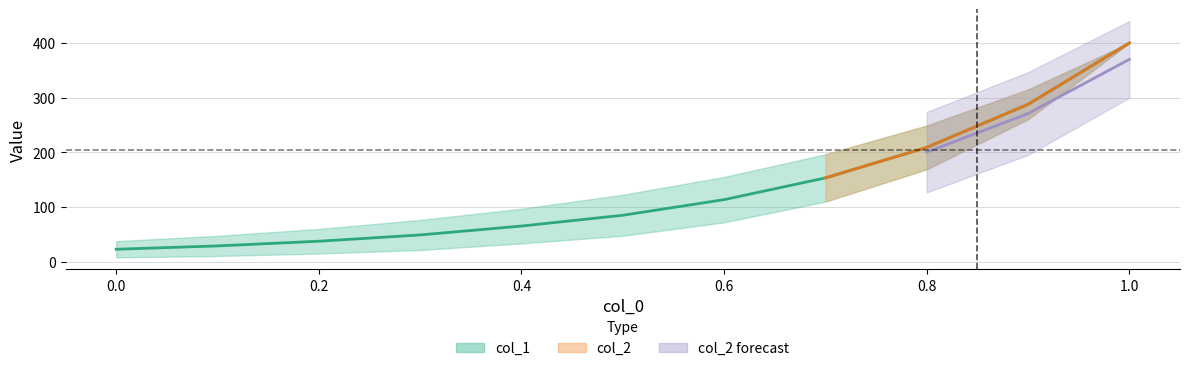

What is the change in value from 0.4 to 0.6?

+48.2